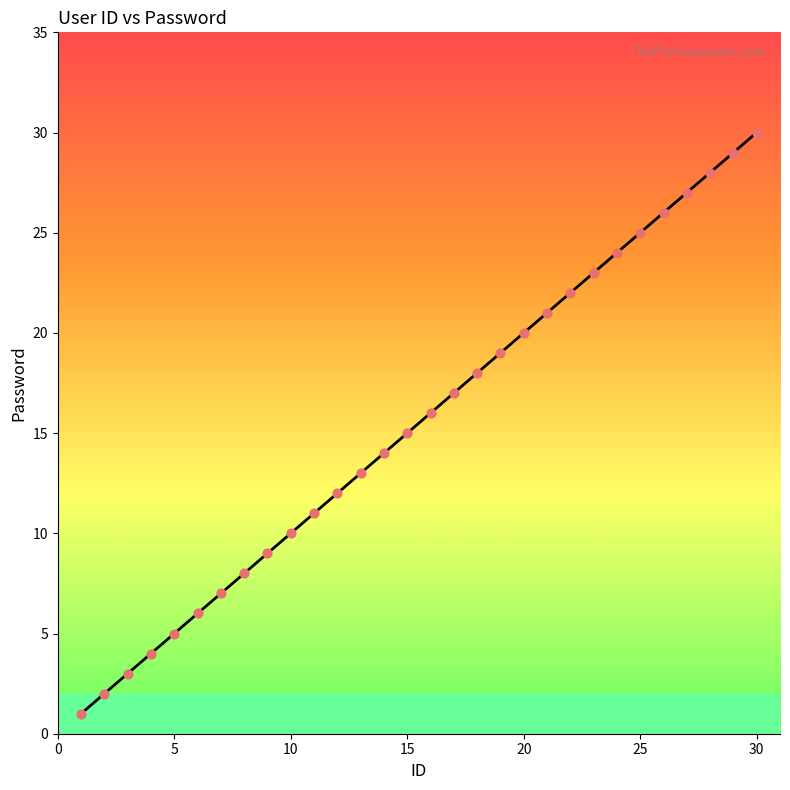

What is the difference between the maximum and minimum values?

29